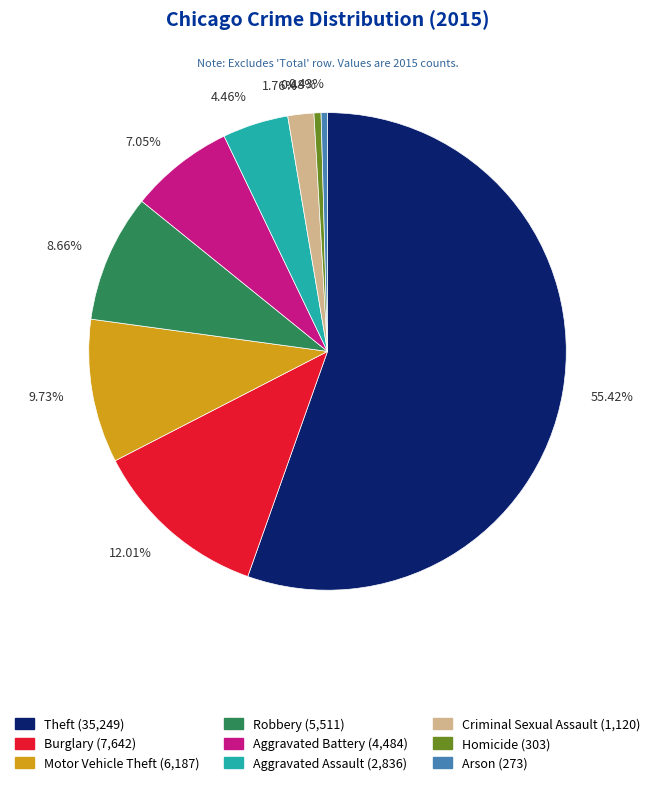

What is the total percentage of Homicide and Motor Vehicle Theft?

10.2%